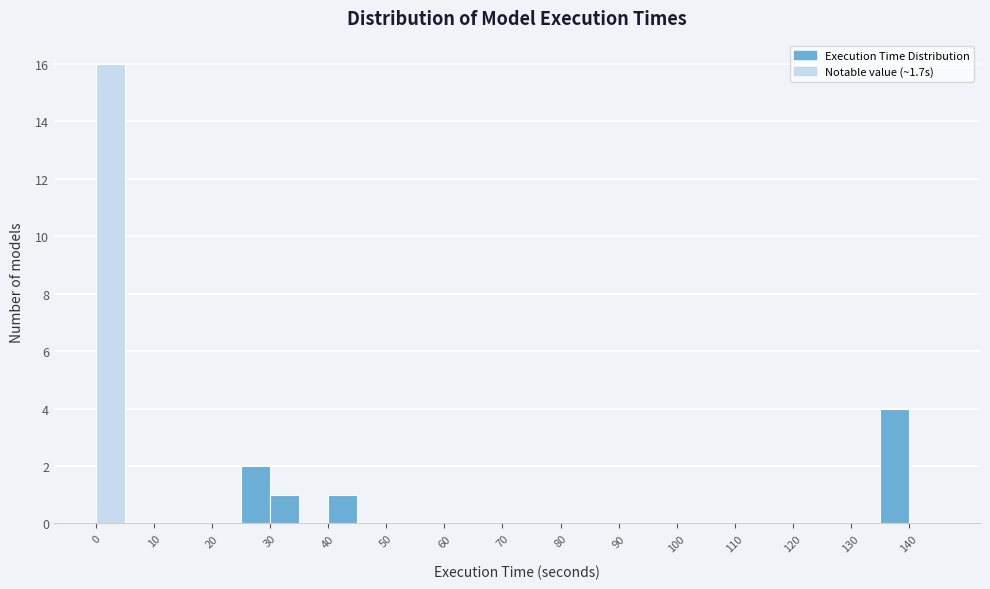

Over which range of the x-axis is the bar tallest?

0 to 5